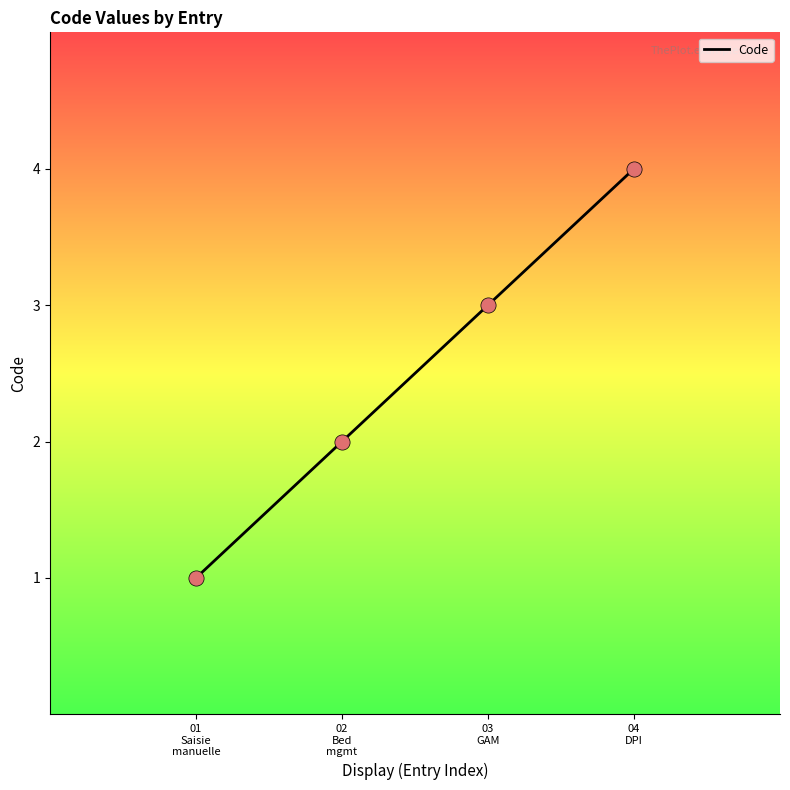

Which has a higher value, 01
Saisie
manuelle or 02
Bed
mgmt?

02
Bed
mgmt